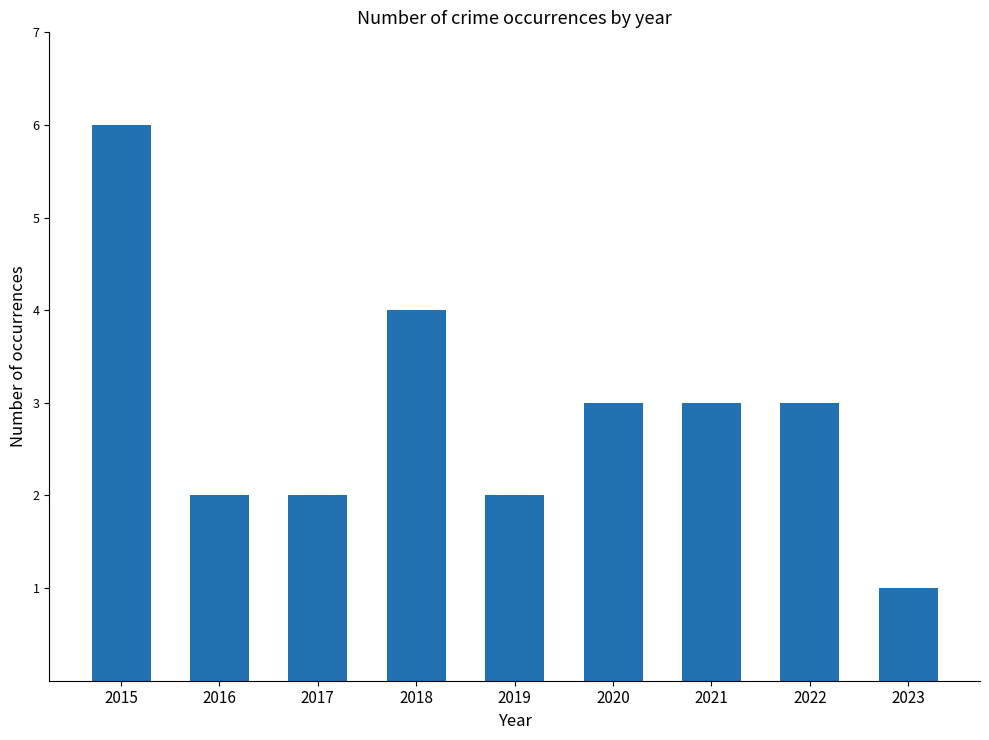

How many values are between 2 and 3?

6